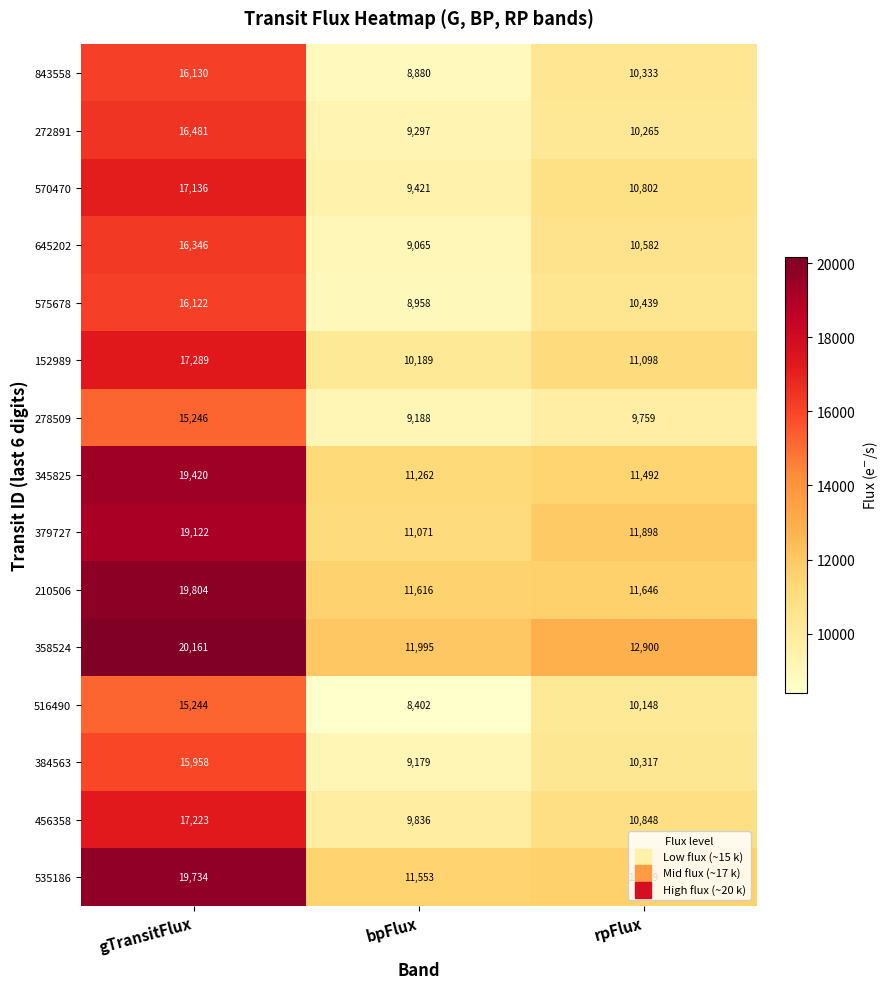

How many data points in 278509 are less than 9759?

1